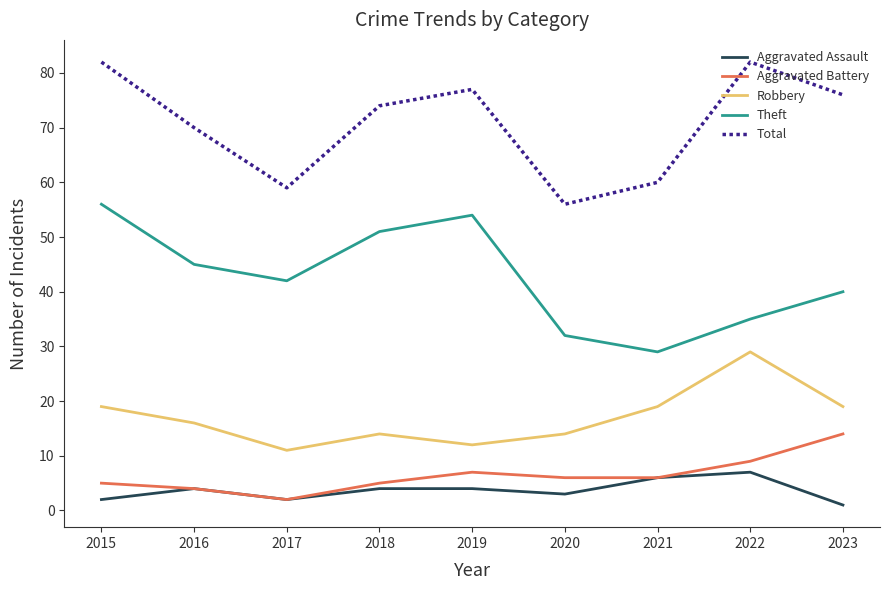

True or false: Aggravated Battery and Total intersect in this chart.

False